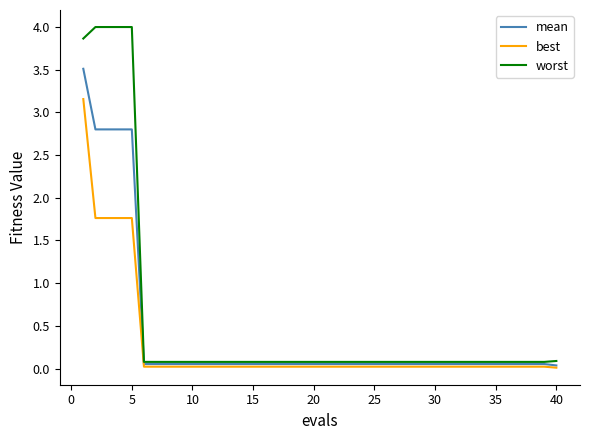

What is the maximum value shown in the chart?

4.0